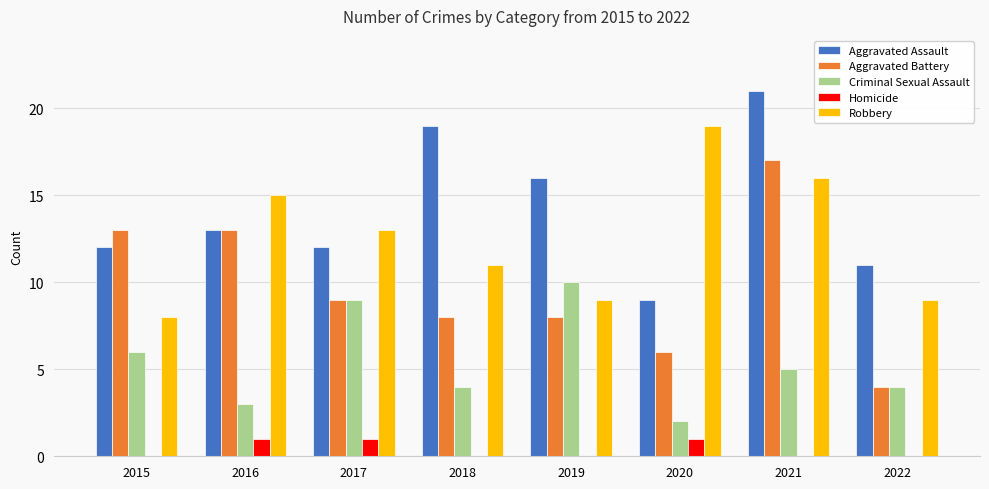

Between 2018 and 2022, which series saw the biggest shift?

Aggravated Assault